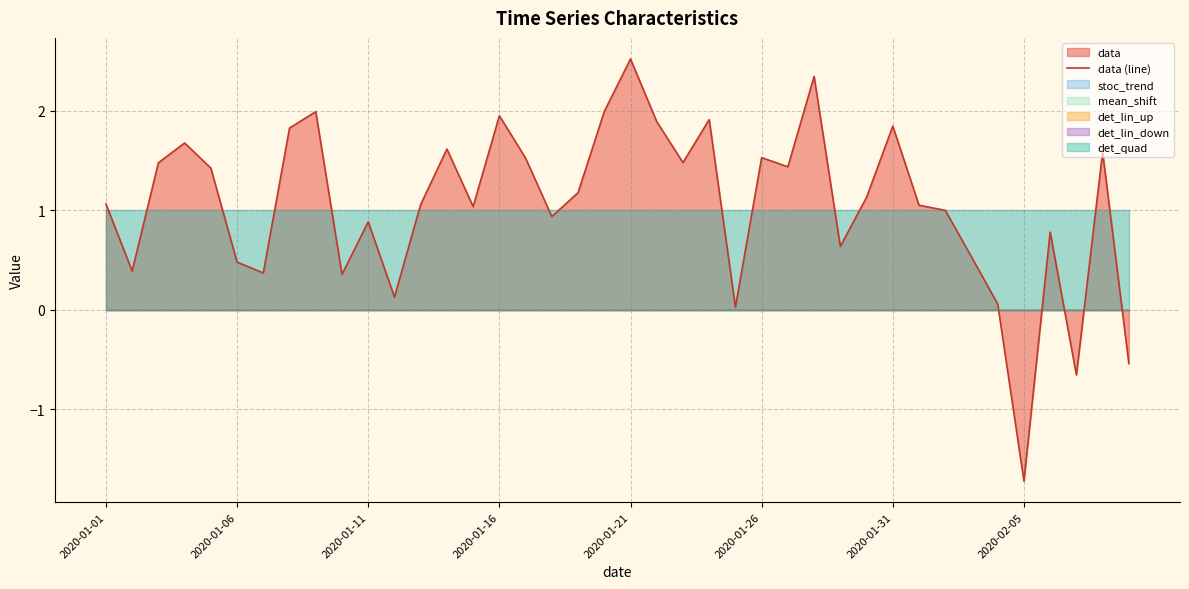

What is the ratio of the value at 26 to the value at 22?

1.0